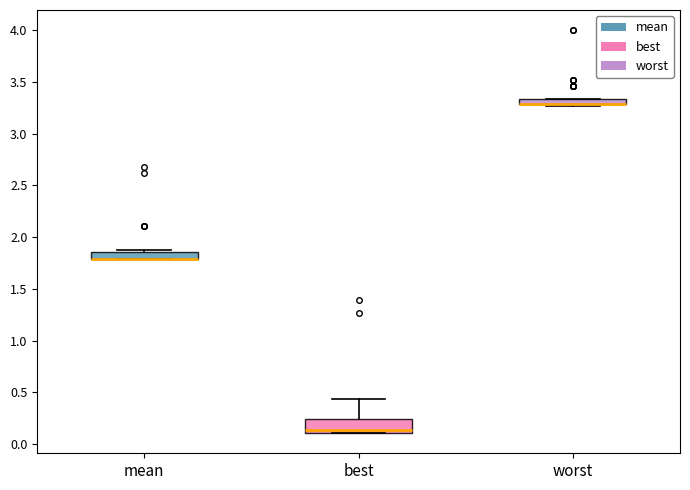

Where does the median line of the box for best sit on the y-axis? The values are not printed on the chart, so give them approximately, as read against the axis.

0.15